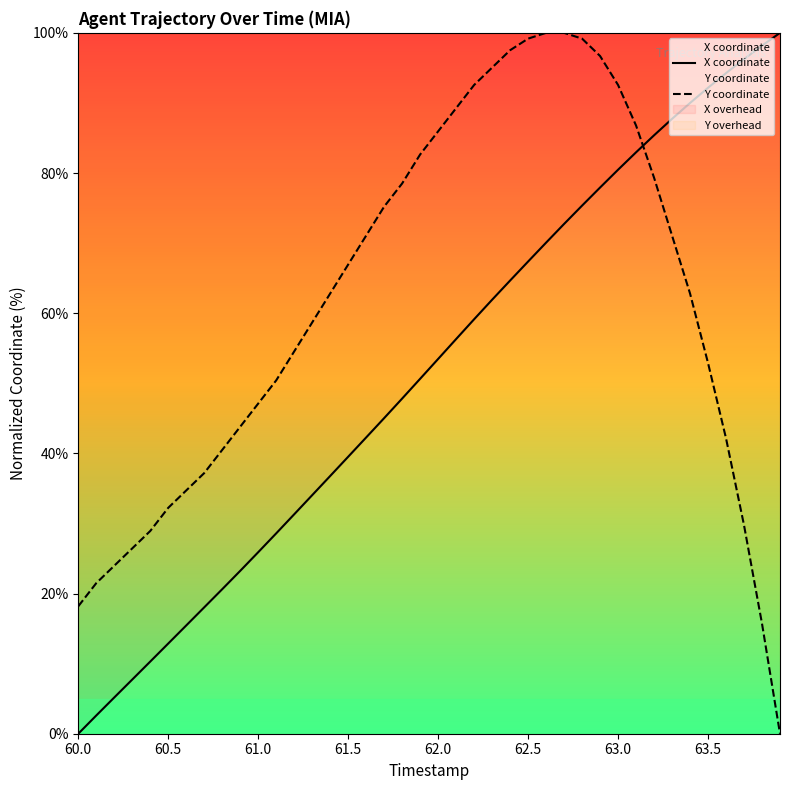

Which category has the lowest value across all series?

60.0